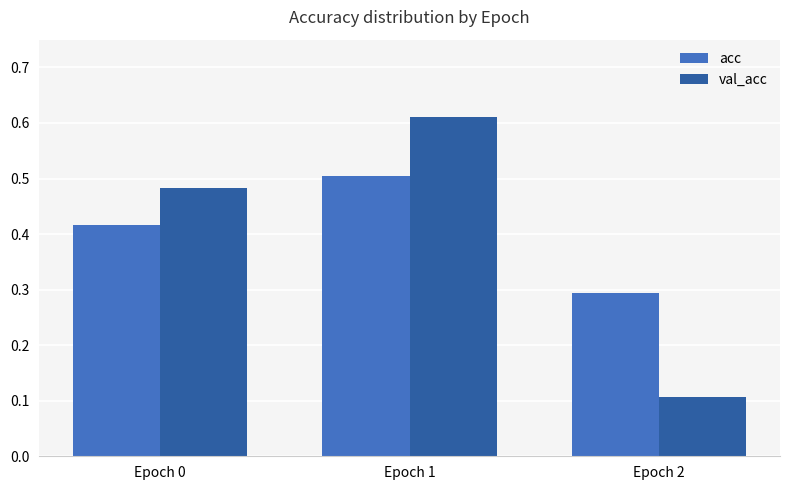

Which category has the highest value across all series?

Epoch 1